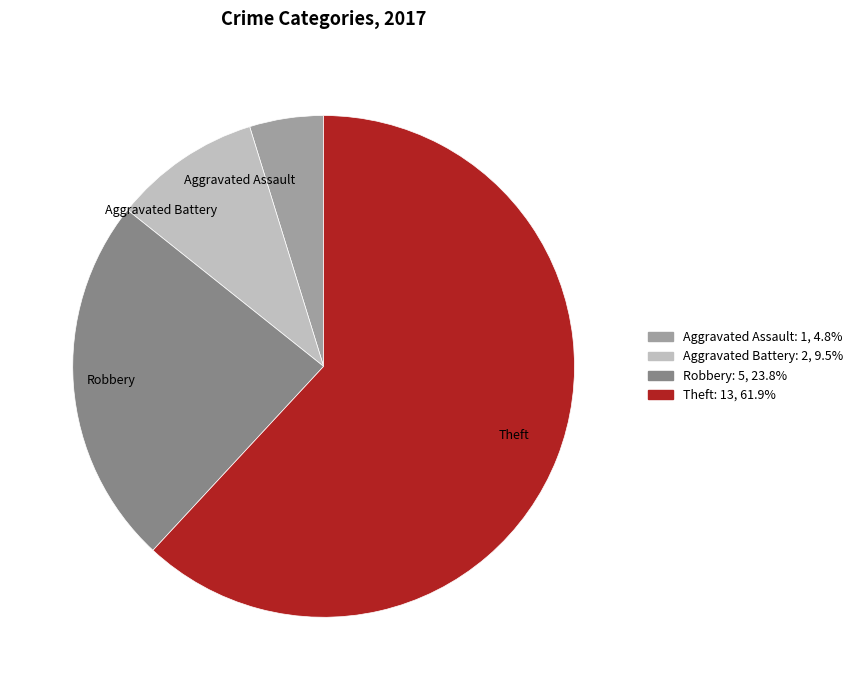

What is the smallest slice in the pie chart?

Aggravated Assault